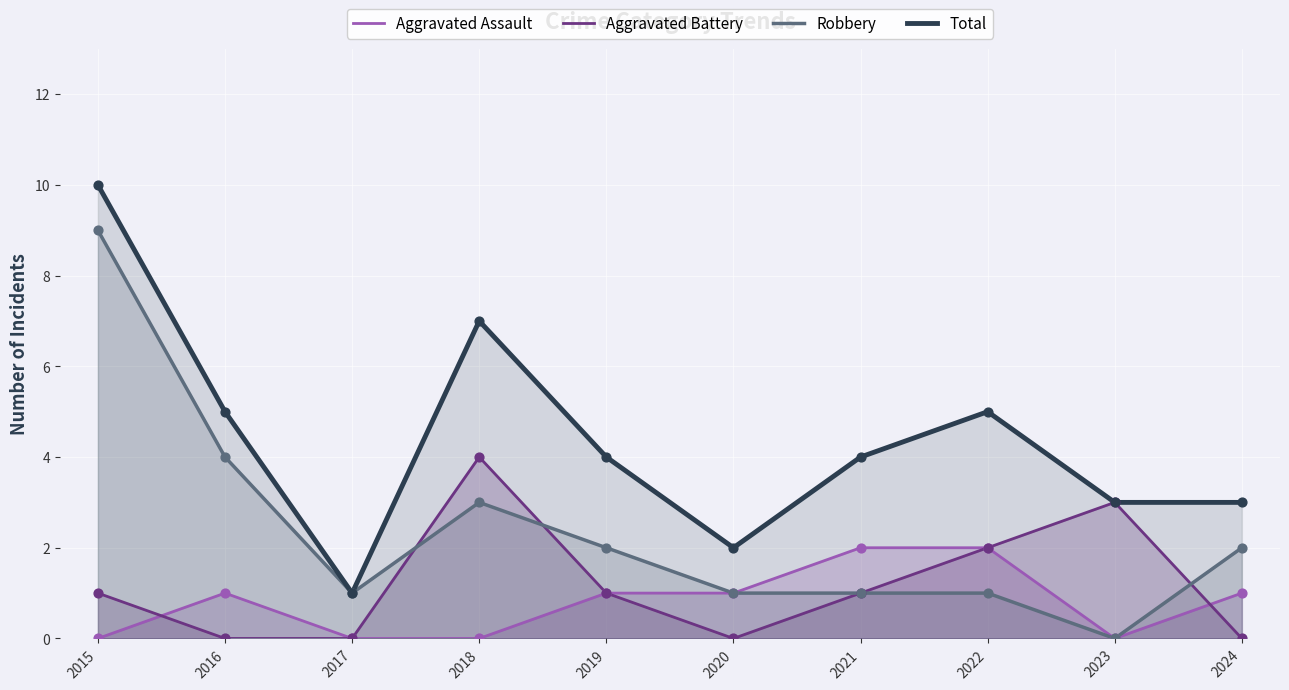

Which series reaches the minimum Y coordinate?

Aggravated Assault